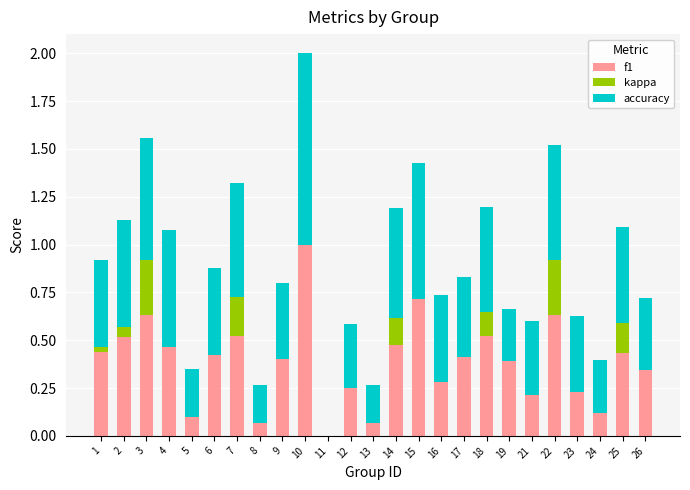

What are all the series names shown in the legend?

f1, kappa, accuracy